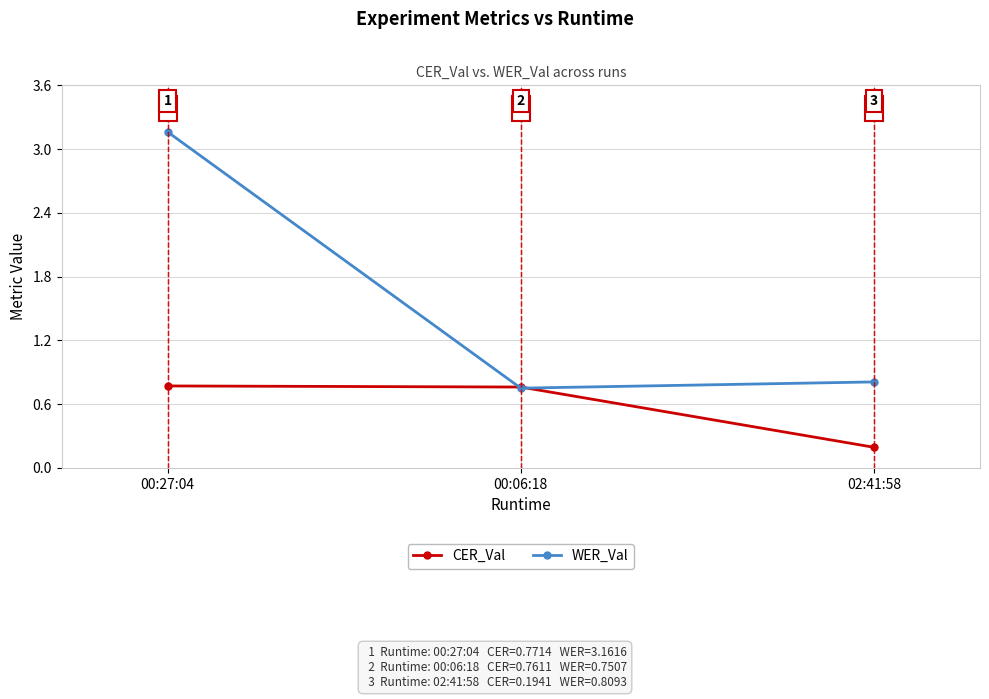

At 00:27:04, list the series in order from largest to smallest.

WER_Val, CER_Val